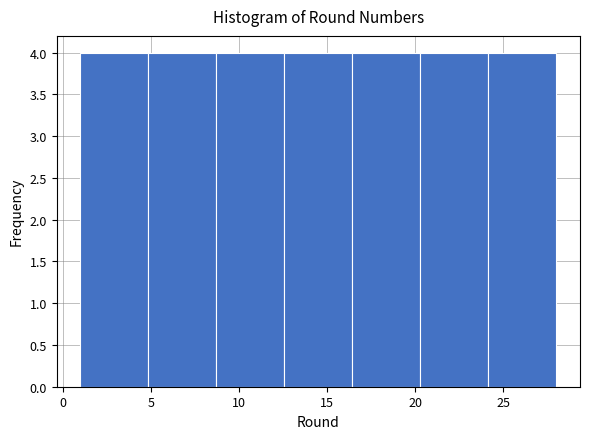

How tall is the bar that spans 24.0 to 28.0 on the x-axis? Neither the bar edges nor the heights are printed on the chart, so give them approximately, as read against the axes.

4